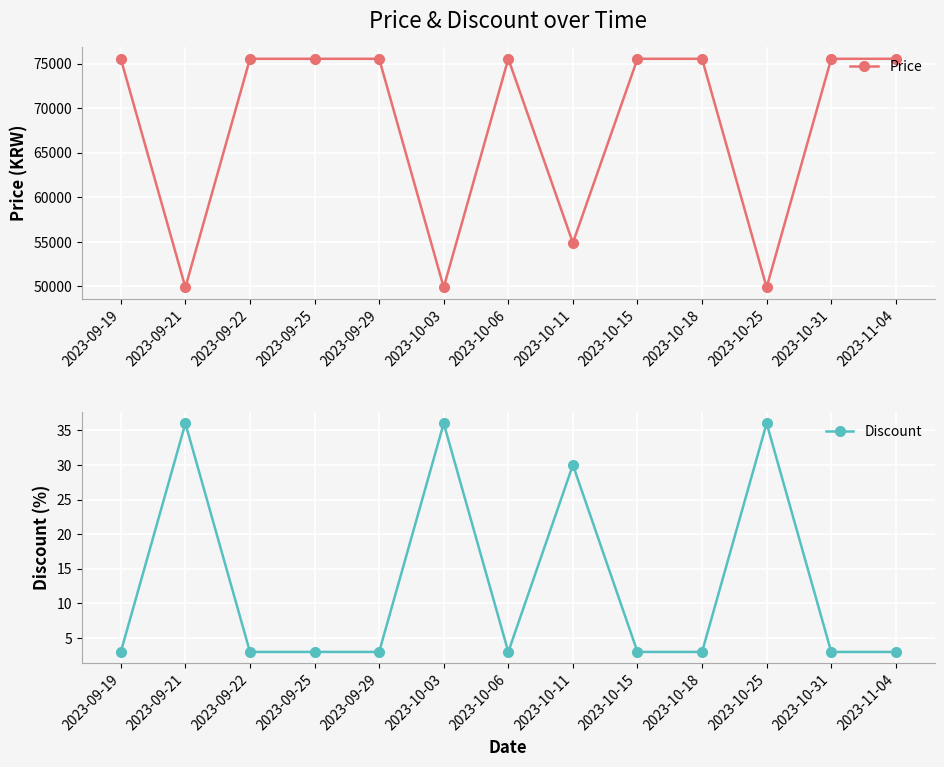

What is the difference between the second highest and minimum values in the Price series?

25660